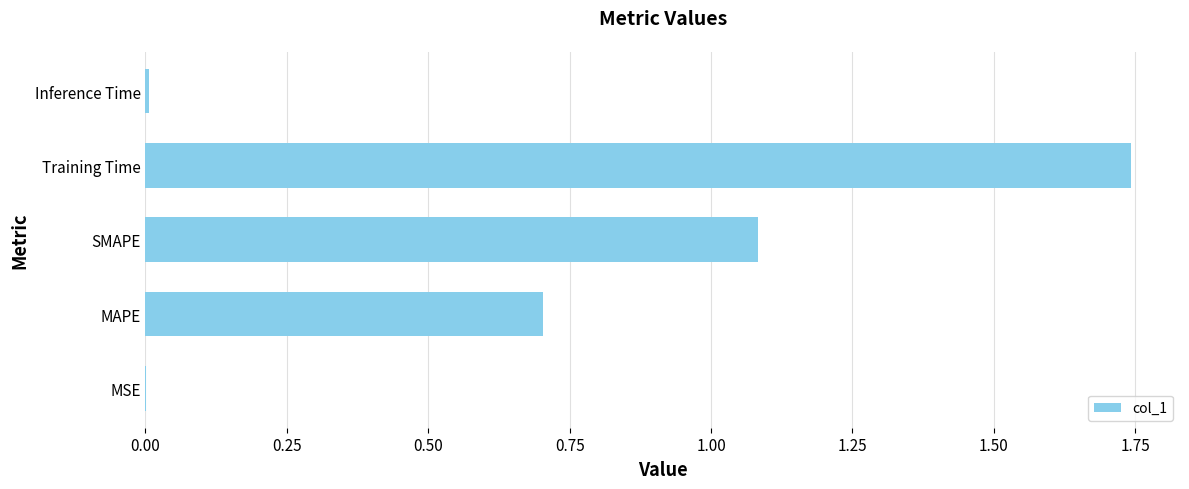

Which category has the highest value across all series?

Training Time